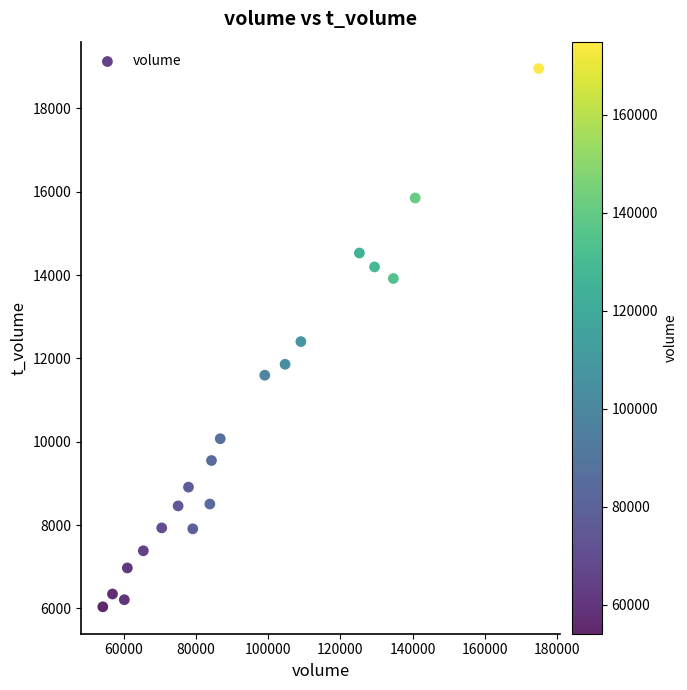

What is the range of Y values (max minus min)?

12920